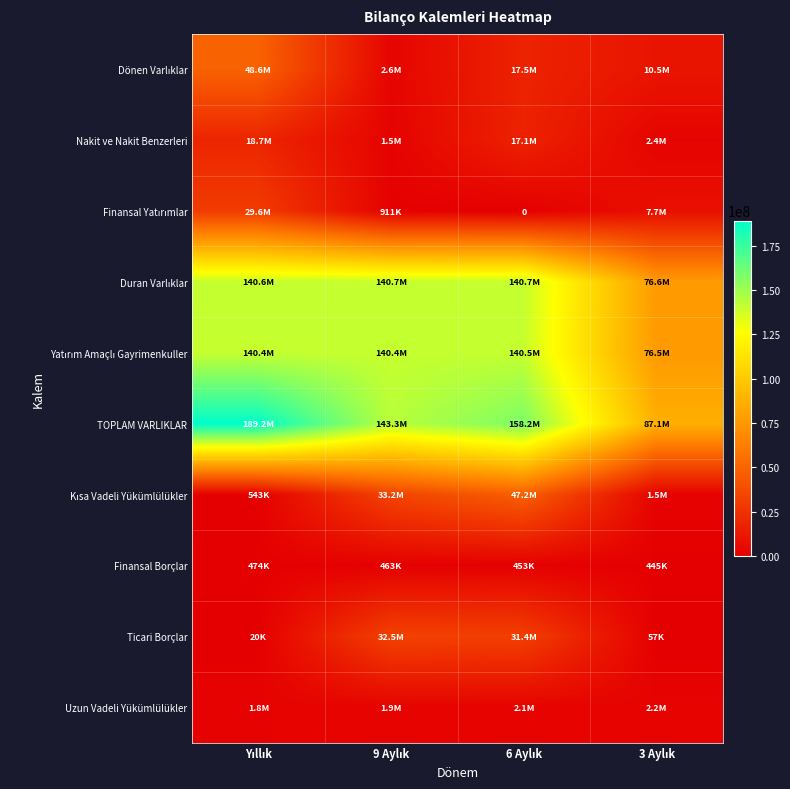

Count the Uzun Vadeli Yükümlülükler values in the range 1949644 to 2168068.

3